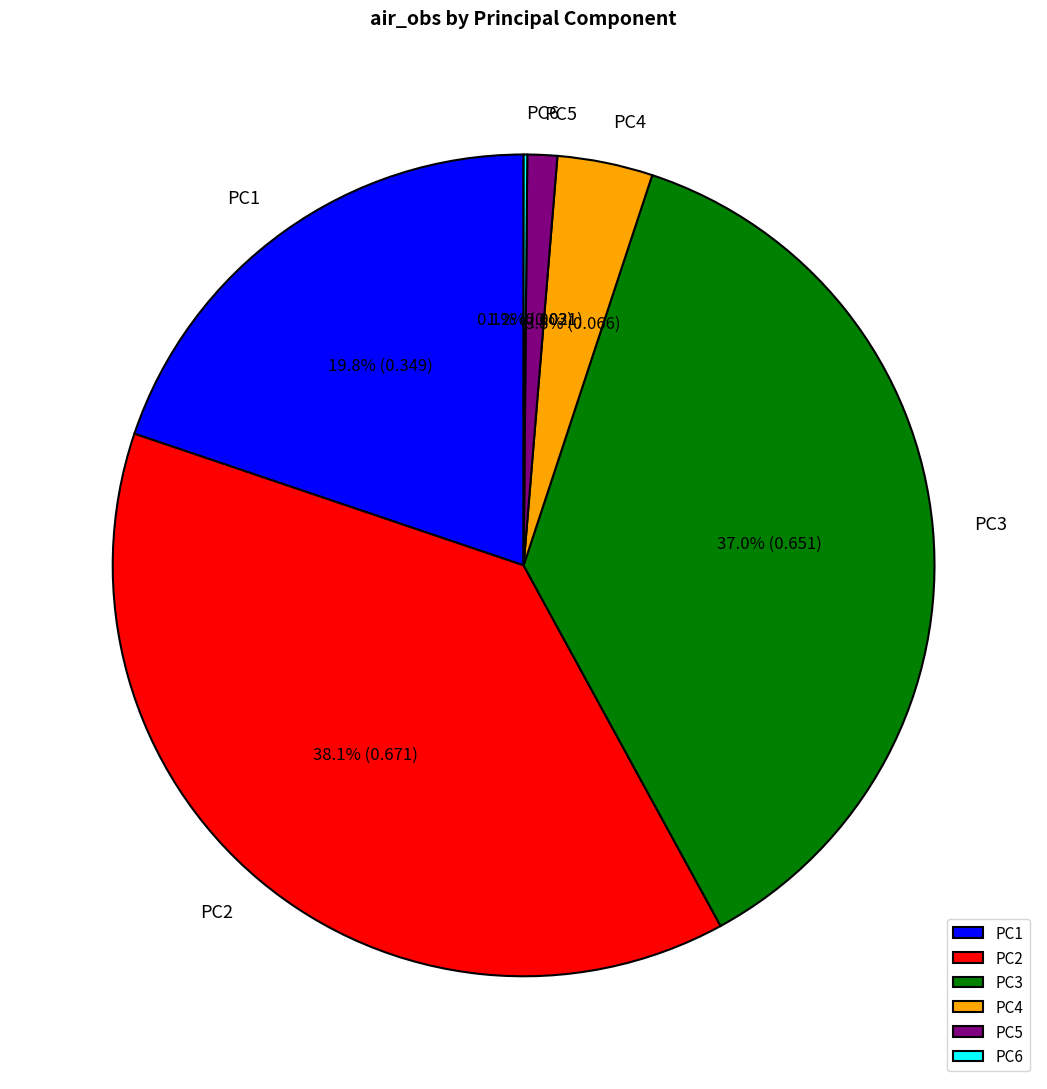

Does any single category account for the majority?

No